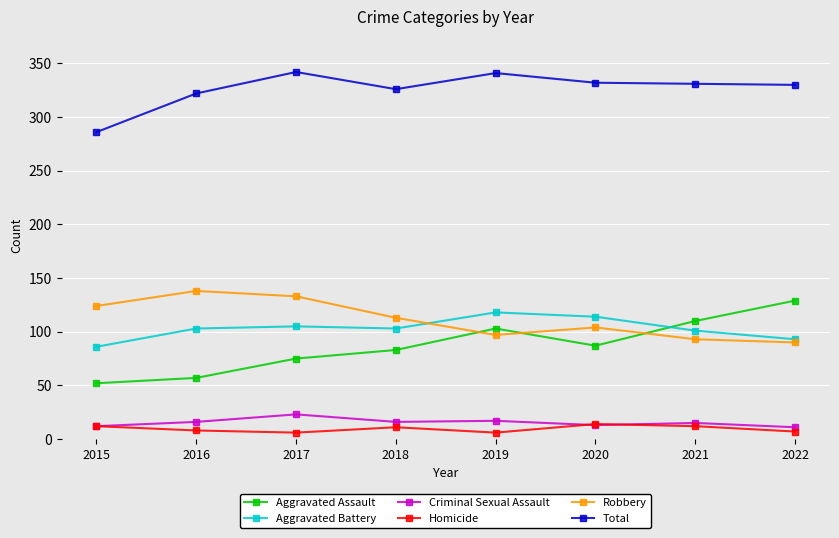

True or false: Total has more than 1 points higher than both neighbors.

True